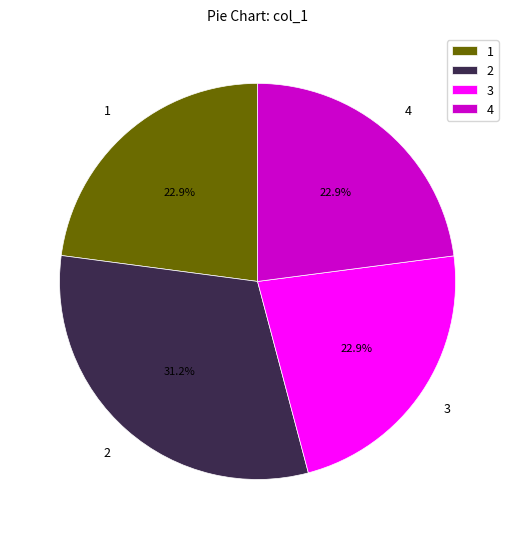

Which category has the biggest portion of the pie?

2